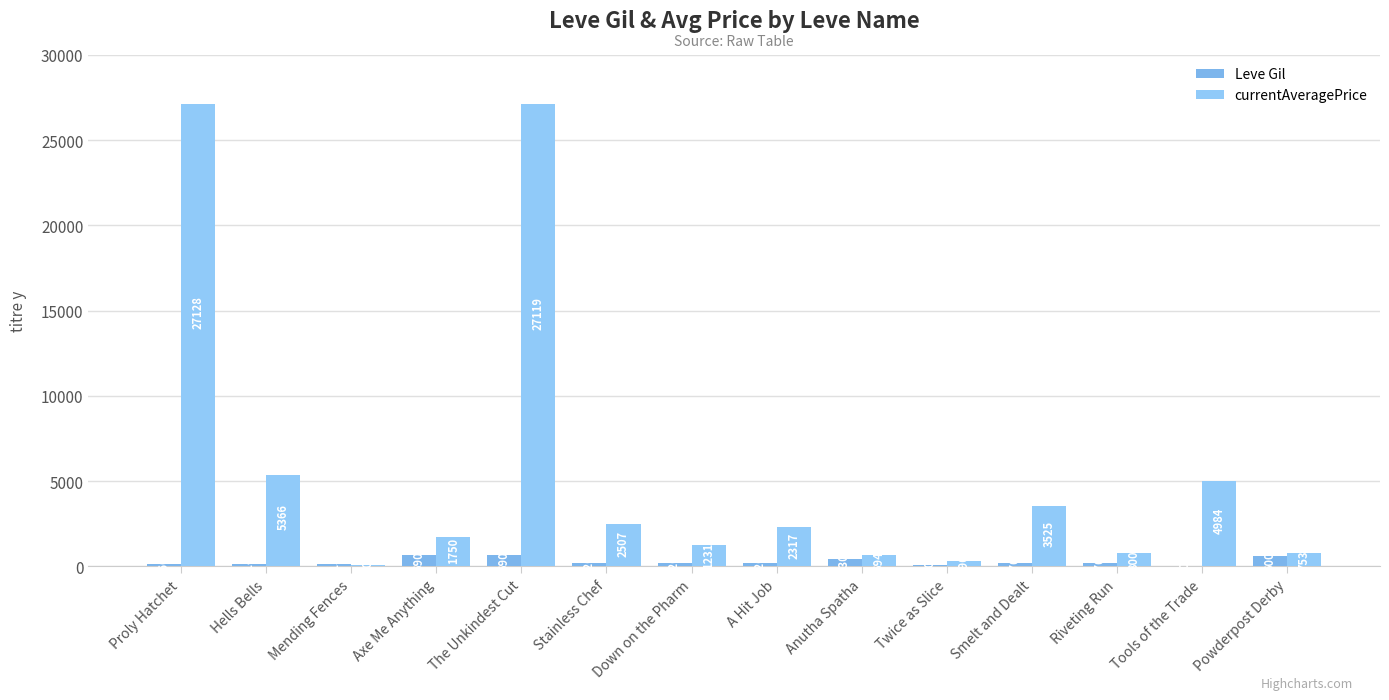

At how many categories does at least one series exceed 19730?

2